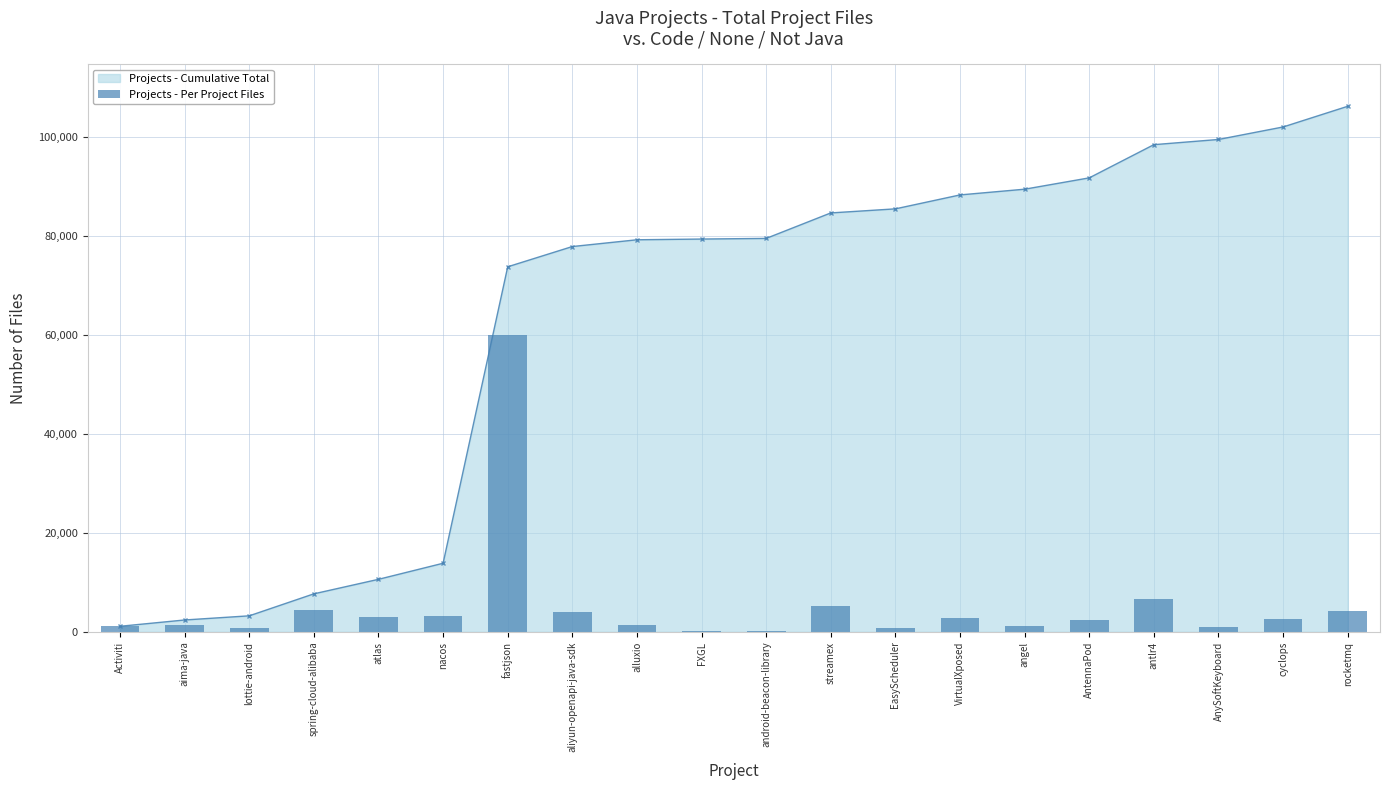

What is the smallest value displayed?

129